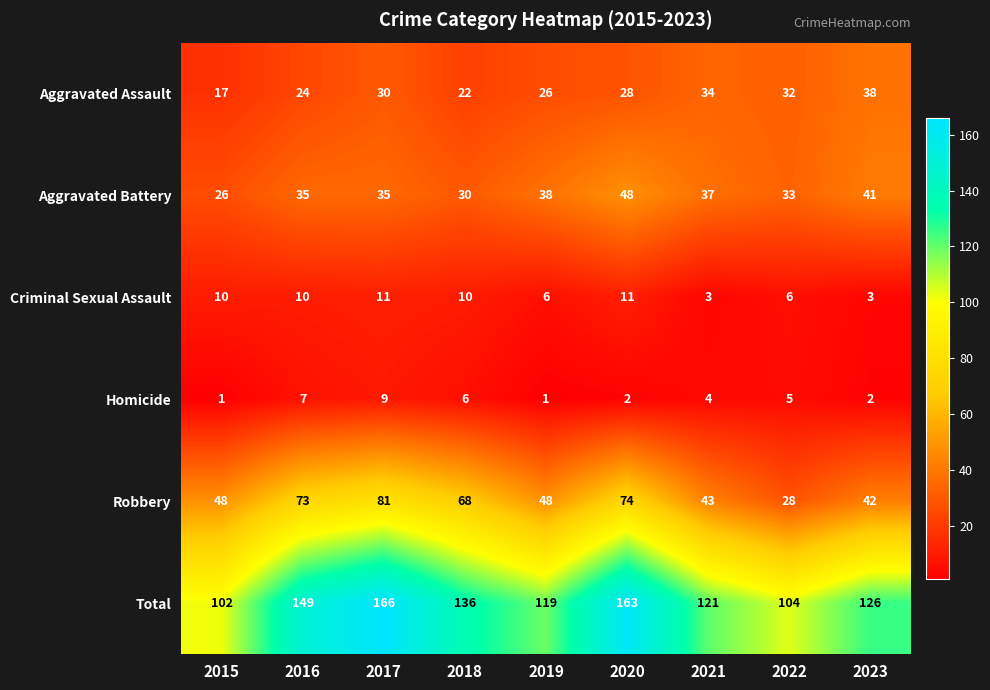

The value of Aggravated Assault at 2023 is 38. True or false?

True